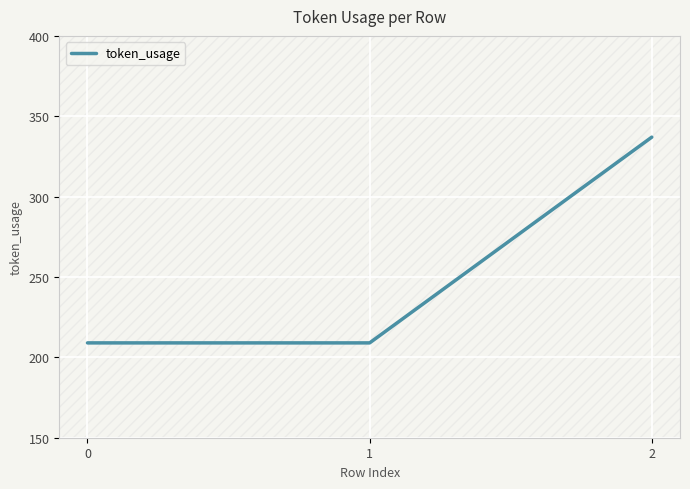

How many lines are shown in the chart?

1